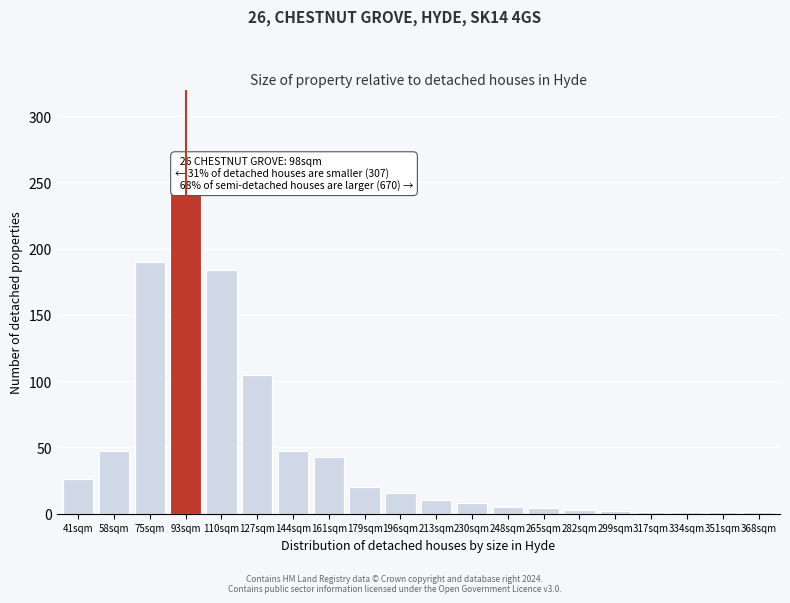

What is the sum of all values?

957